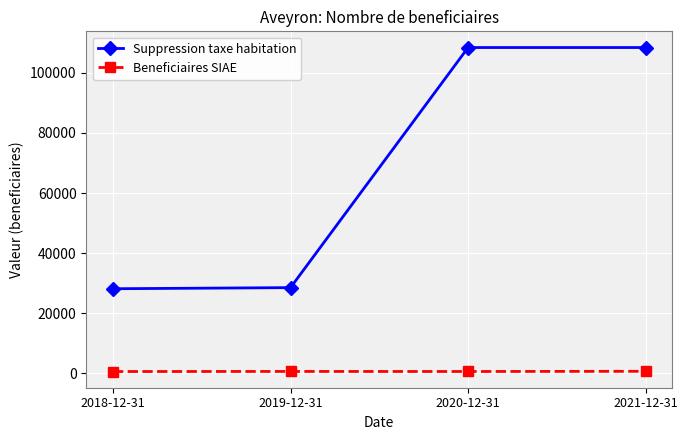

Which series has the largest range (max minus min)?

Suppression taxe habitation